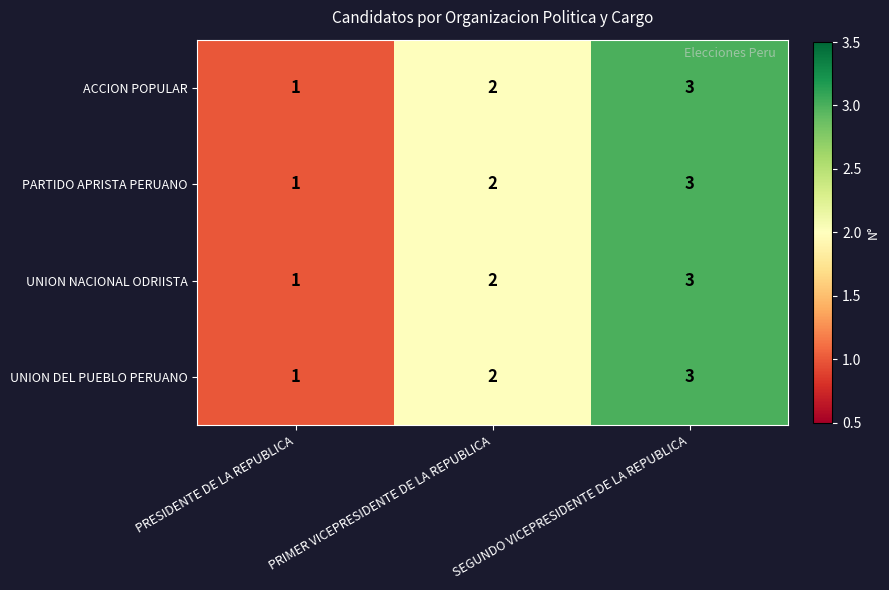

The value of UNION NACIONAL ODRIISTA at PRIMER VICEPRESIDENTE DE LA REPUBLICA is 1. True or false?

False